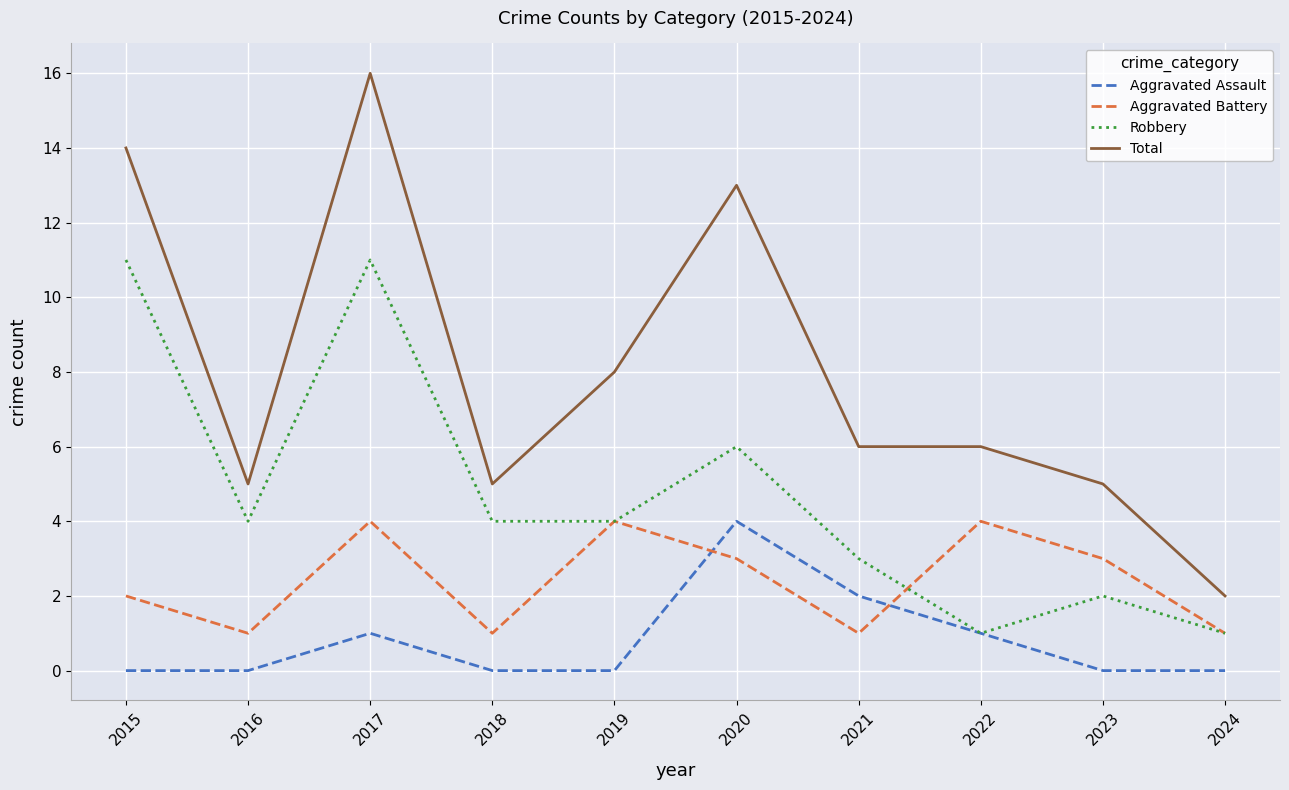

What is the approximate value of Aggravated Battery at 2019?

4